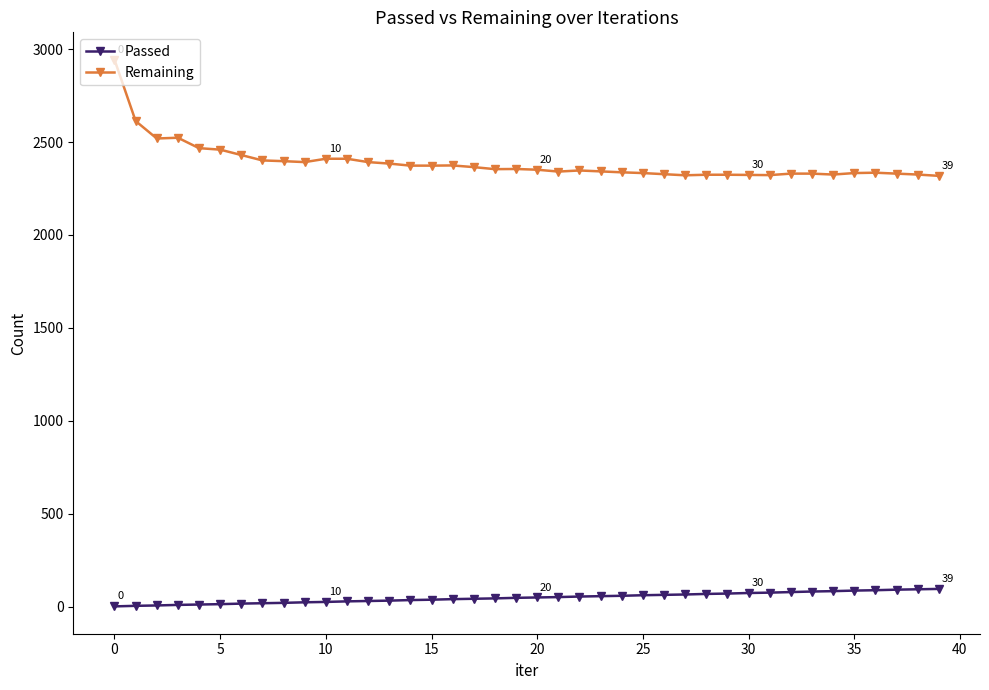

True or false: Remaining and Passed intersect in this chart.

False